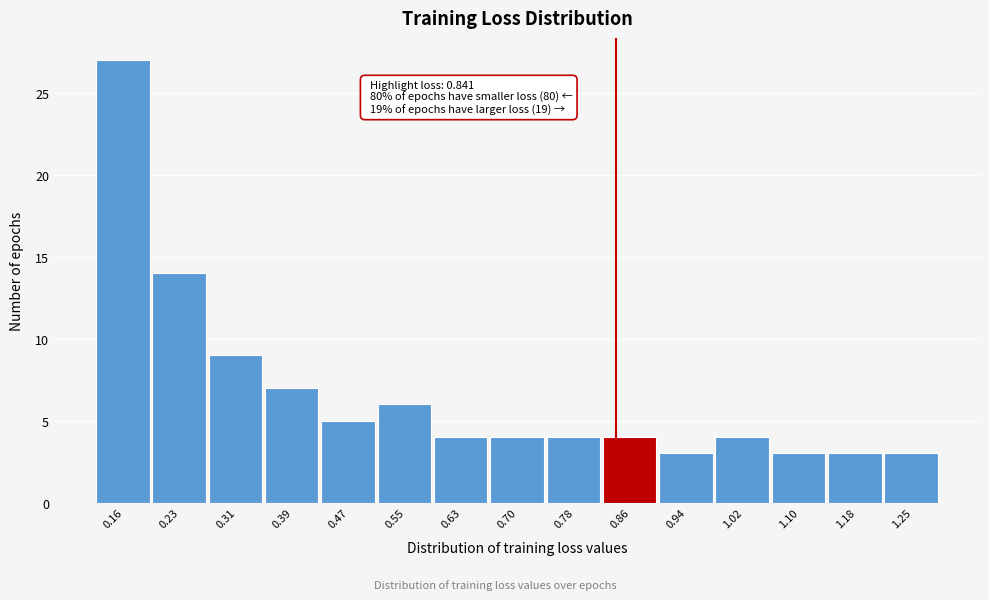

Which range on the x-axis has the tallest bar?

0.12 to 0.19